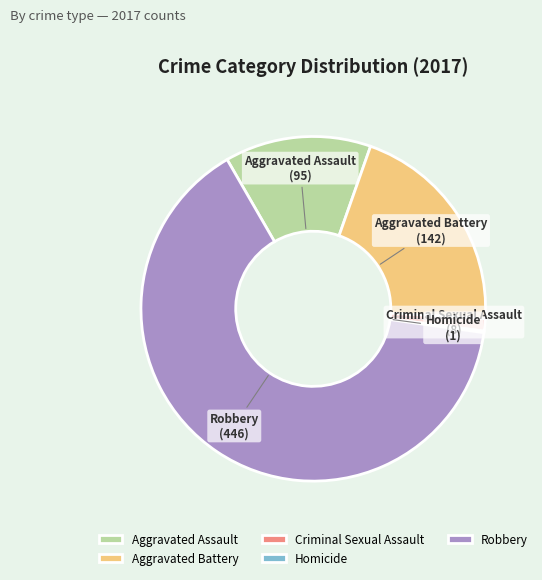

Which slice is the largest?

Robbery